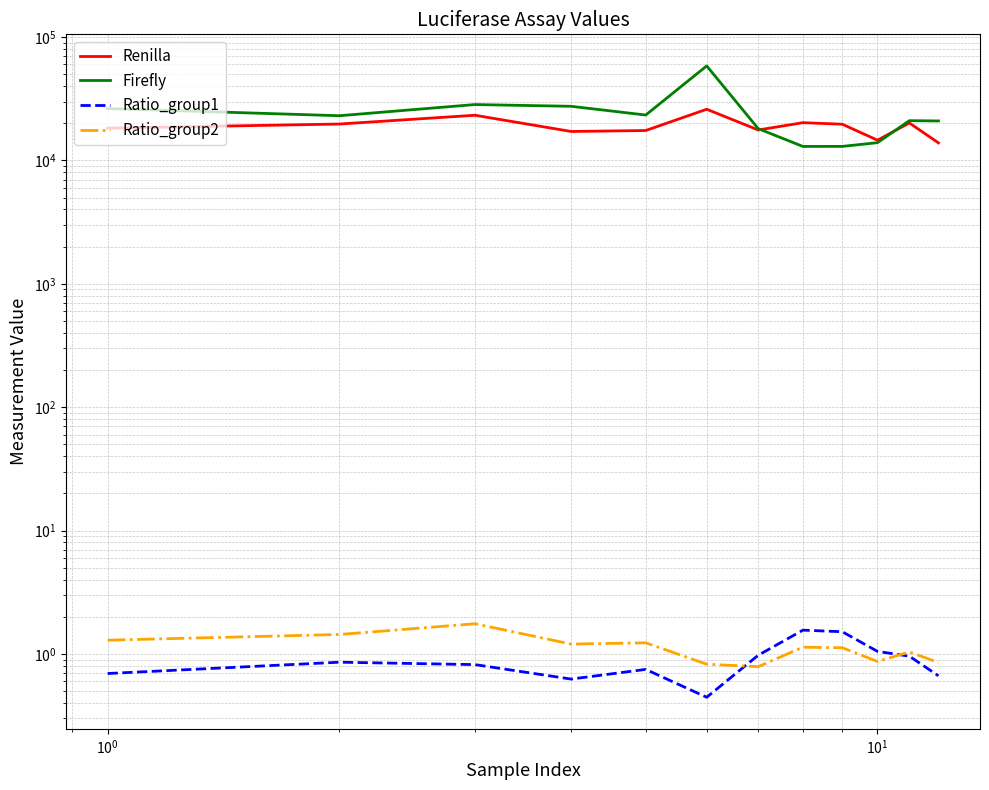

The value of Renilla at 11 is 5211.3. True or false?

False